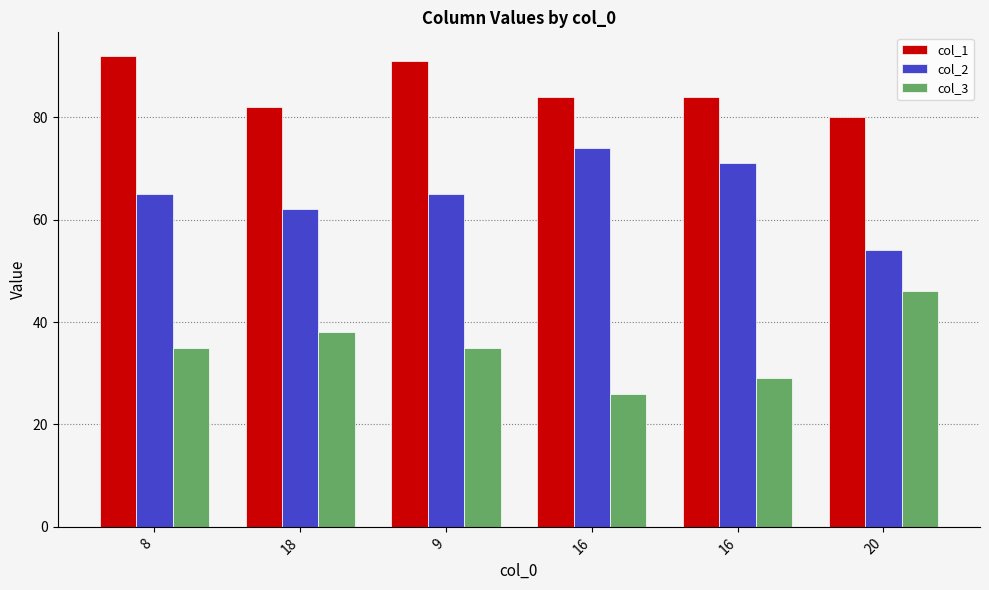

How many groups of bars are there?

6